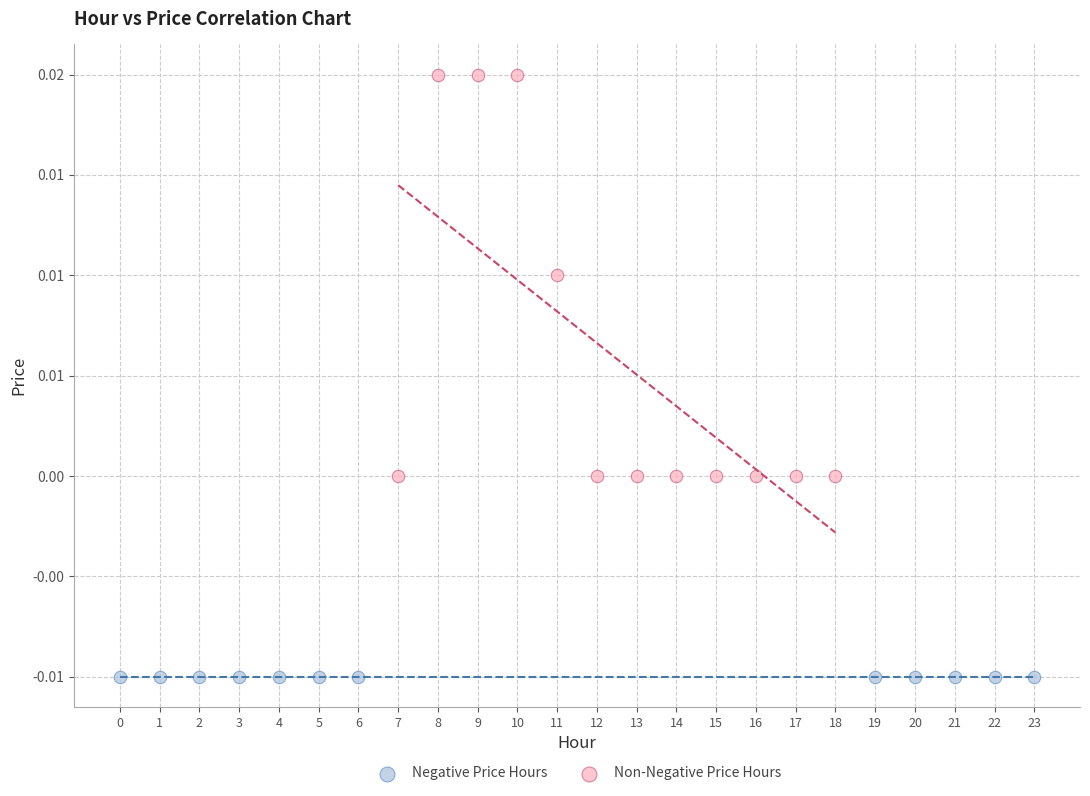

What are all the series names shown in the legend?

Negative Price Hours, Non-Negative Price Hours